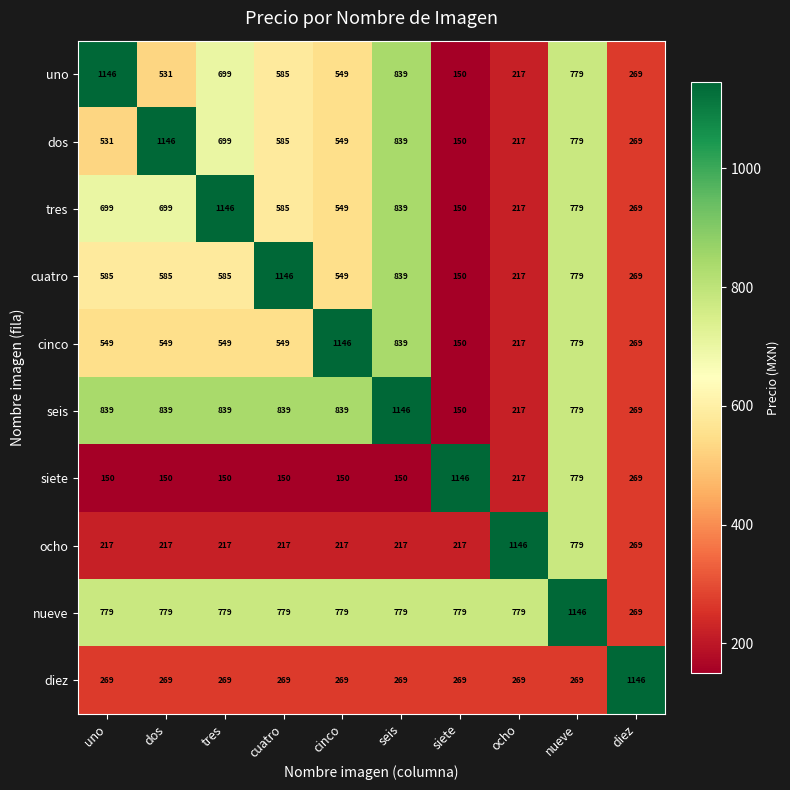

At which label does ocho reach its peak?

ocho